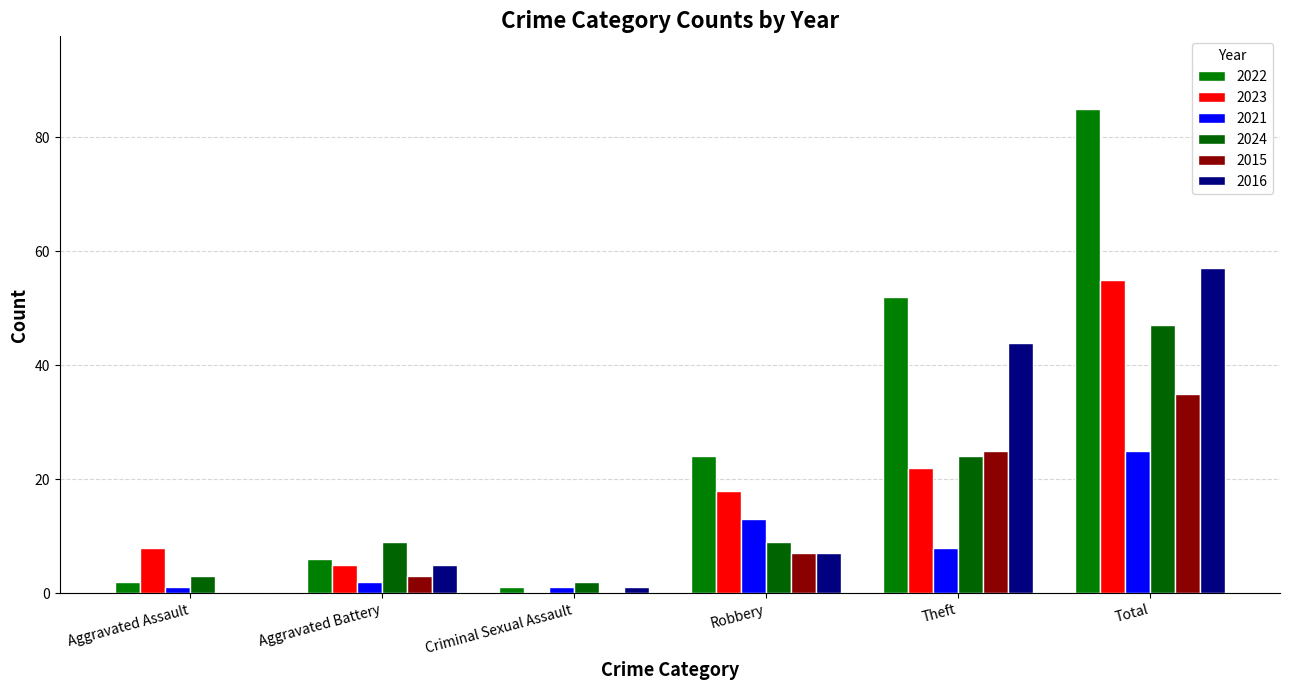

Which category has the lowest value in the 2022 series?

Criminal Sexual Assault